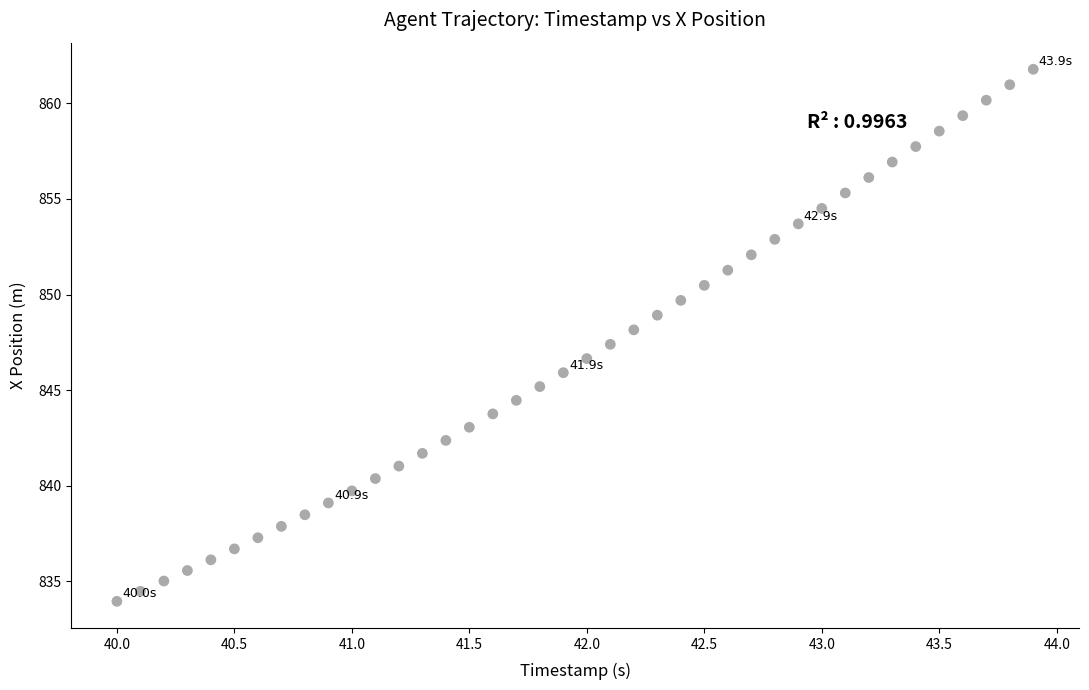

What is the range of Y values (max minus min)?

27.8